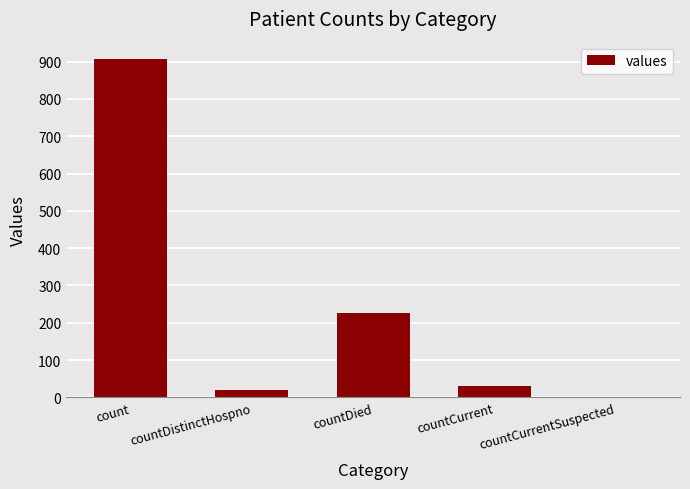

What is the sum of the values at countCurrent and countDied?

257